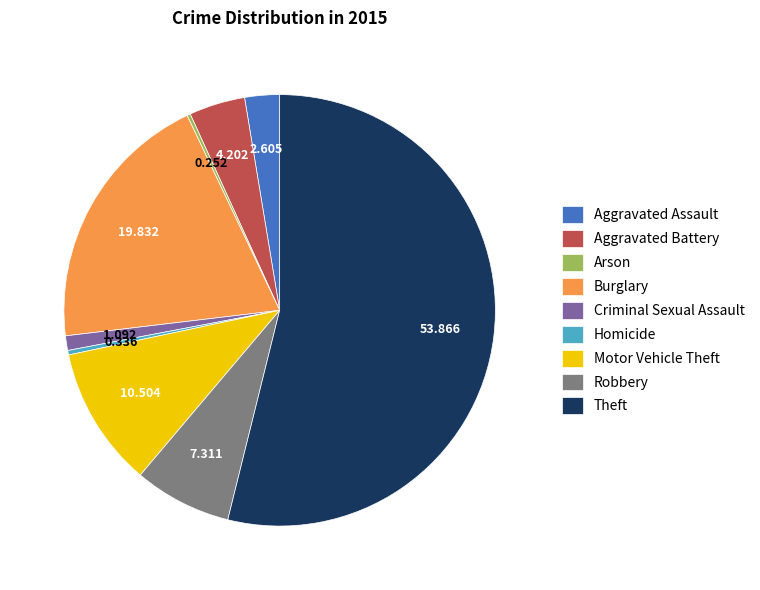

True or false: Aggravated Assault accounts for 3% of the total.

True